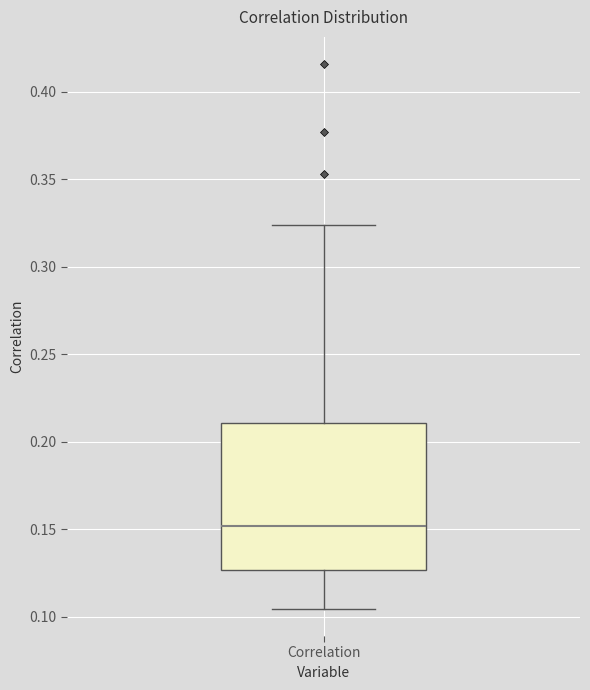

Where is the lower edge of the box for Correlation on the y-axis? The values are not printed on the chart, so give them approximately, as read against the axis.

0.125